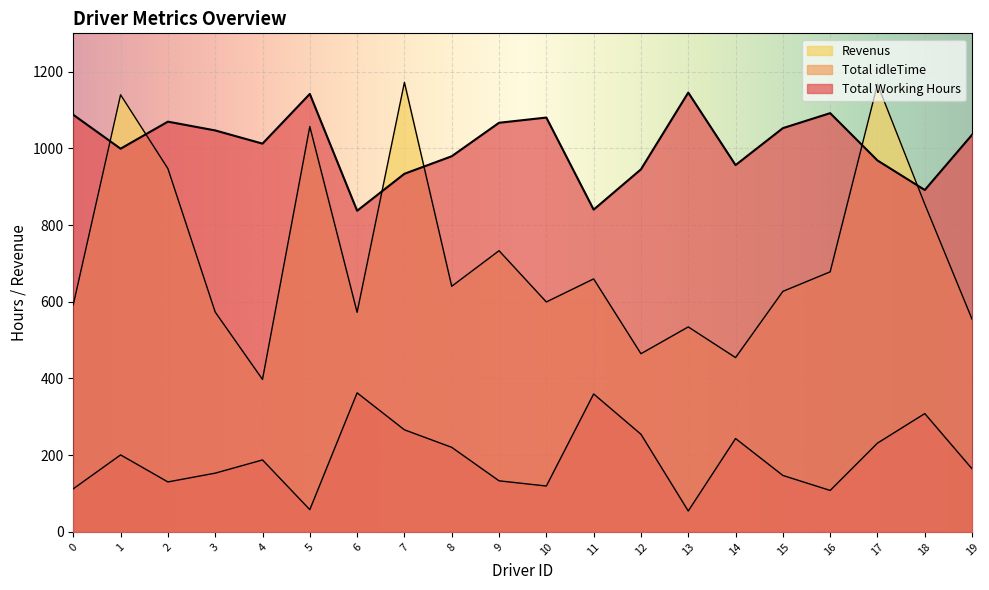

Where is the first local maximum for Total Working Hours?

2